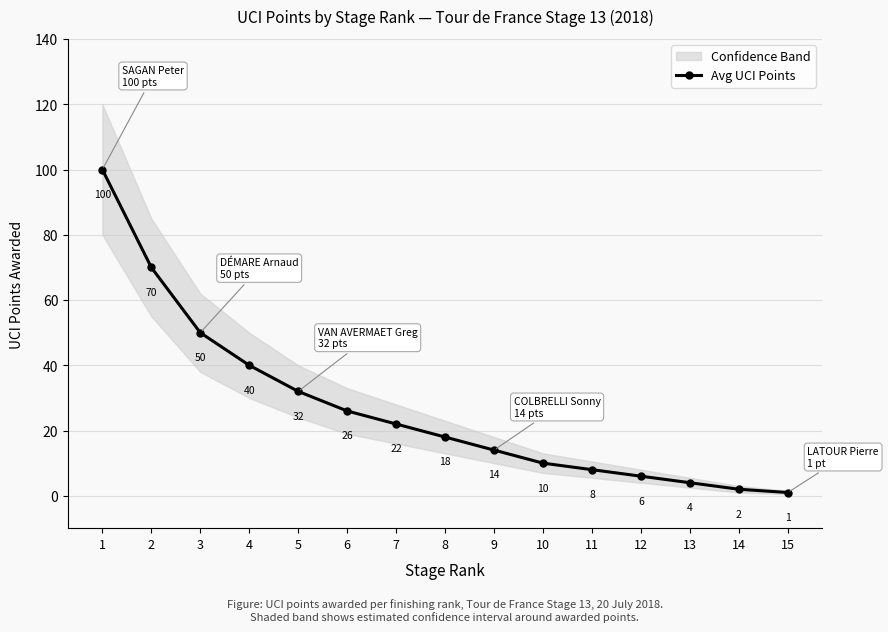

Between 6 and 4, which is larger?

4